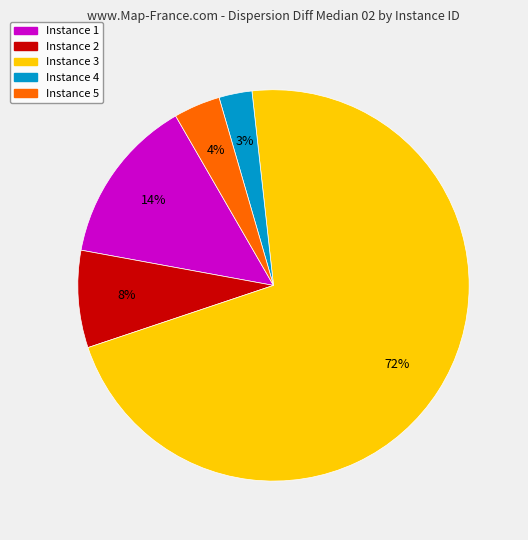

To the nearest percent, what is the average slice percentage?

20%